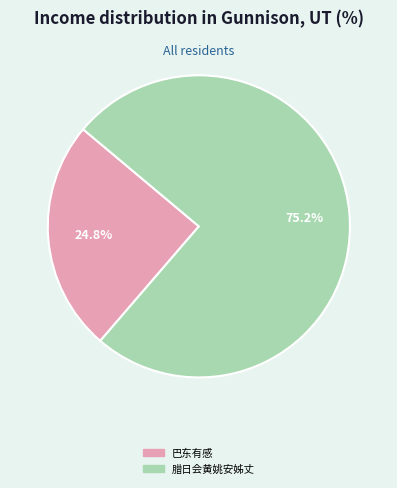

Is there any slice that represents more than half of the pie?

Yes